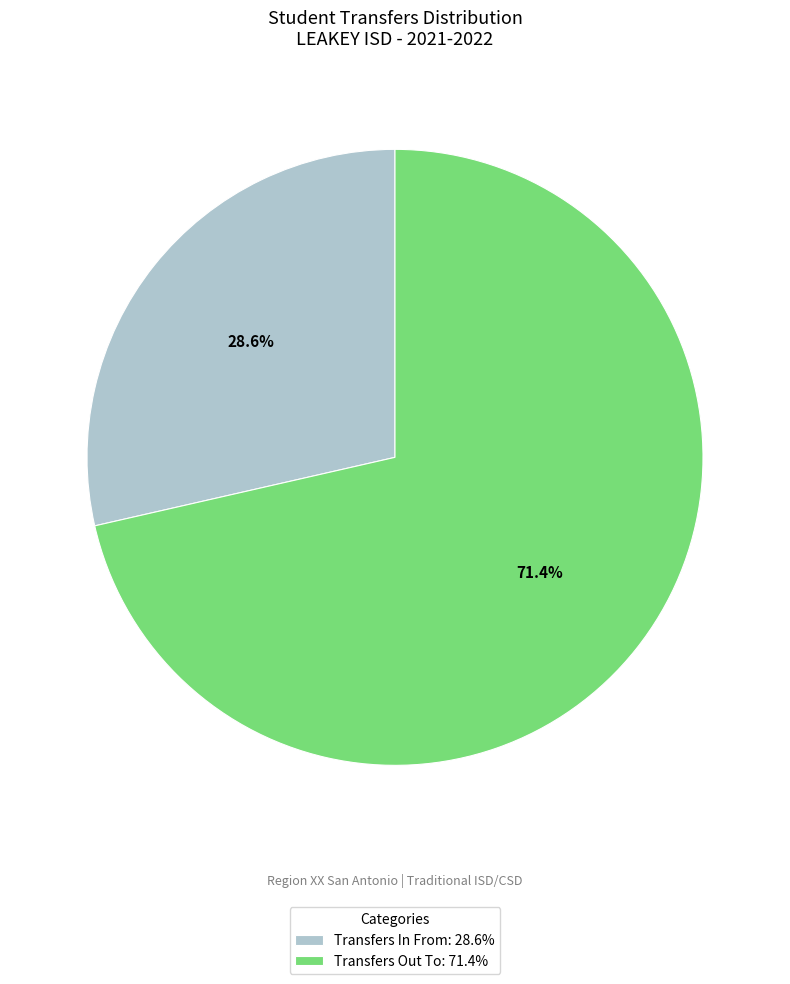

What is the ratio of the value at Transfers Out To to the value at Transfers In From?

2.5